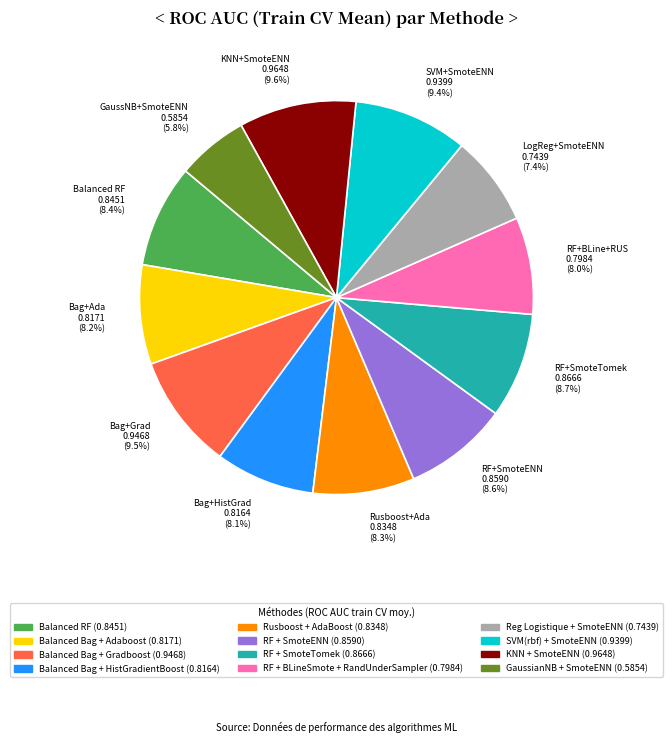

Is RF+SmoteENN 0.8590 (8.6%) the majority of the pie?

No